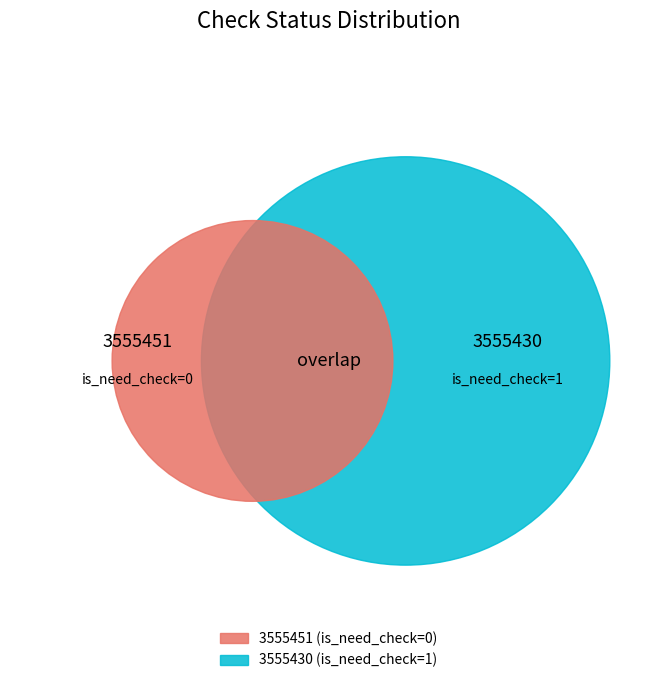

Rank the categories by value from lowest to highest.

3555451, 3555430